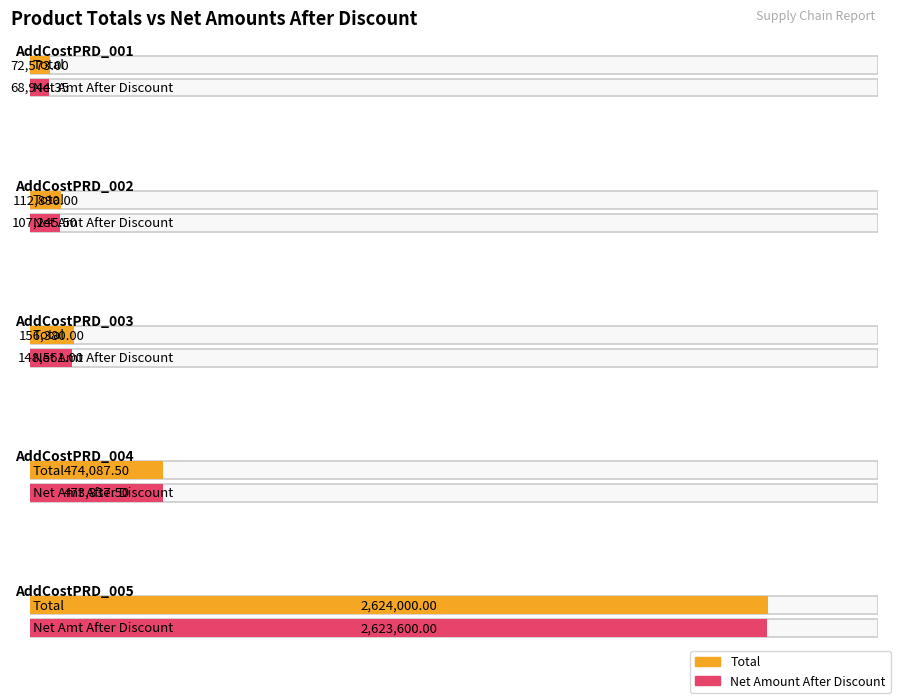

What is the spread (max minus min) of values at Total?

2551427.0